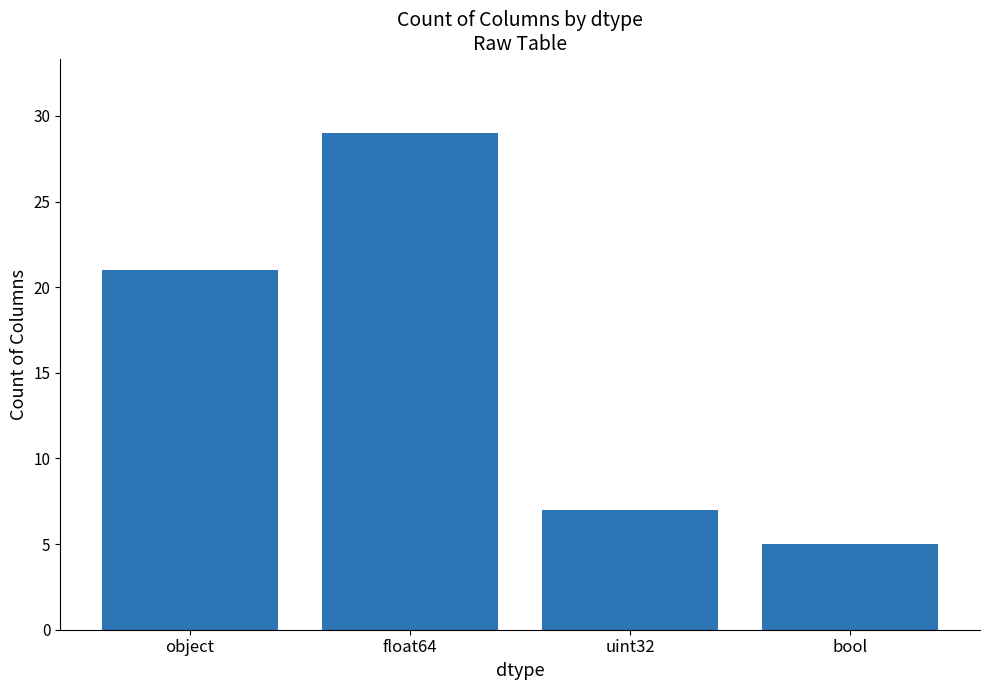

Reading left to right, extract all data points from this chart.

21	29	7	5